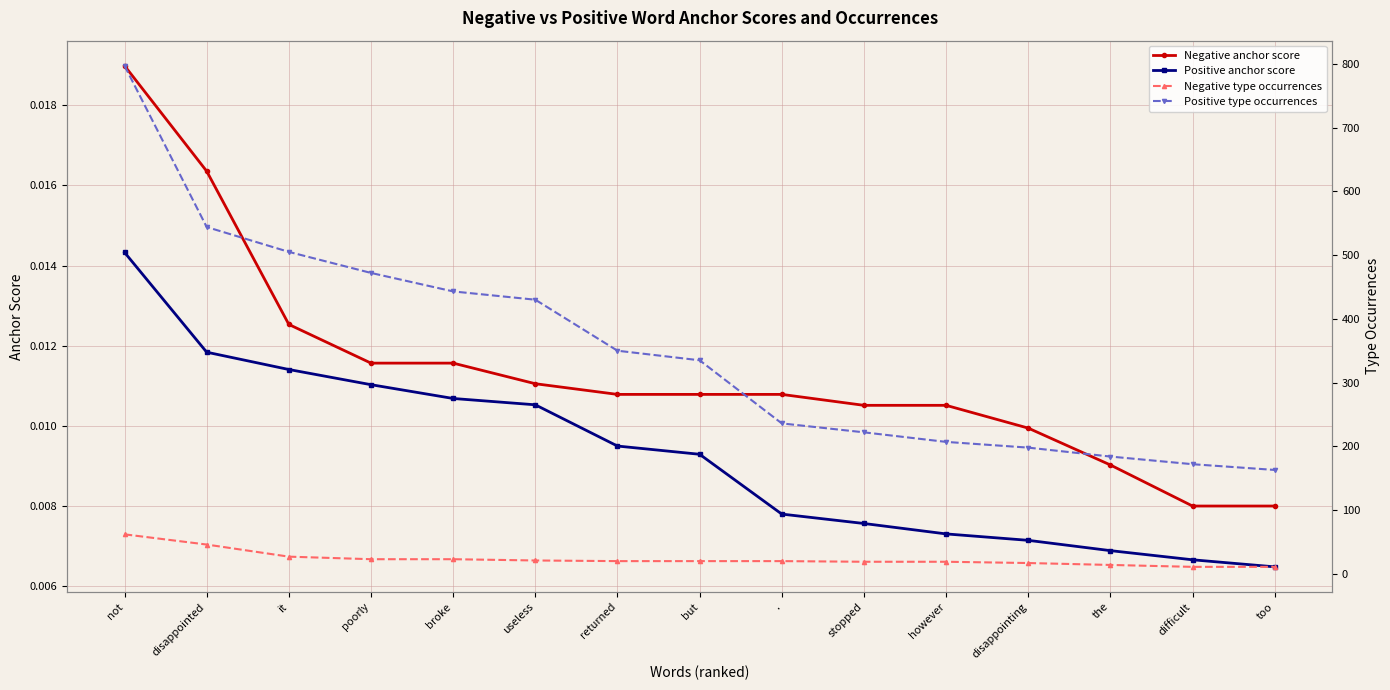

Reading left to right, what are all the values shown in this chart?

Negative anchor score: 0.0	0.0	0.0	0.0	0.0	0.0	0.0	0.0	0.0	0.0	0.0	0.0	0.0	0.0	0.0
Positive anchor score: 0.0	0.0	0.0	0.0	0.0	0.0	0.0	0.0	0.0	0.0	0.0	0.0	0.0	0.0	0.0
Negative type occurrences: 62.0	46.0	27.0	23.0	23.0	21.0	20.0	20.0	20.0	19.0	19.0	17.0	14.0	11.0	11.0
Positive type occurrences: 797.0	544.0	505.0	472.0	443.0	430.0	350.0	335.0	236.0	222.0	207.0	198.0	184.0	172.0	163.0